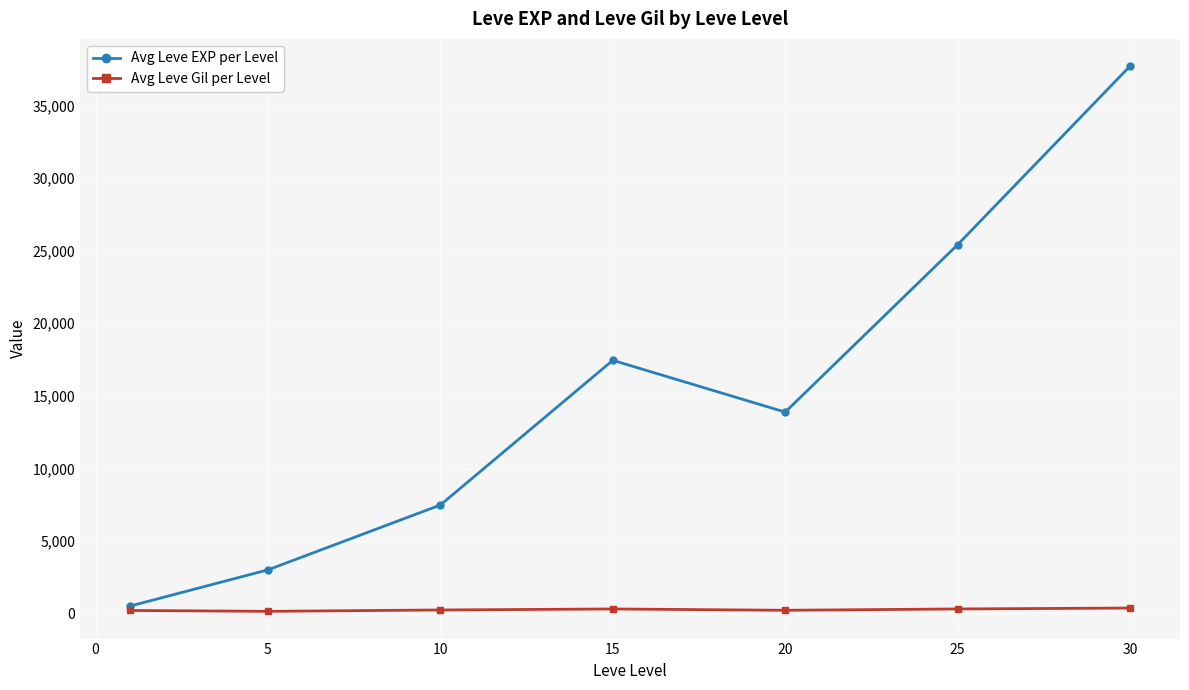

What is the maximum value for Avg Leve EXP per Level?

37715.0